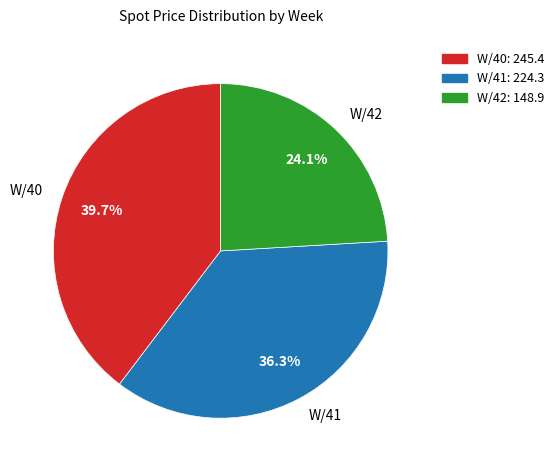

What percentage is the W/40 slice, to the nearest percent?

40%